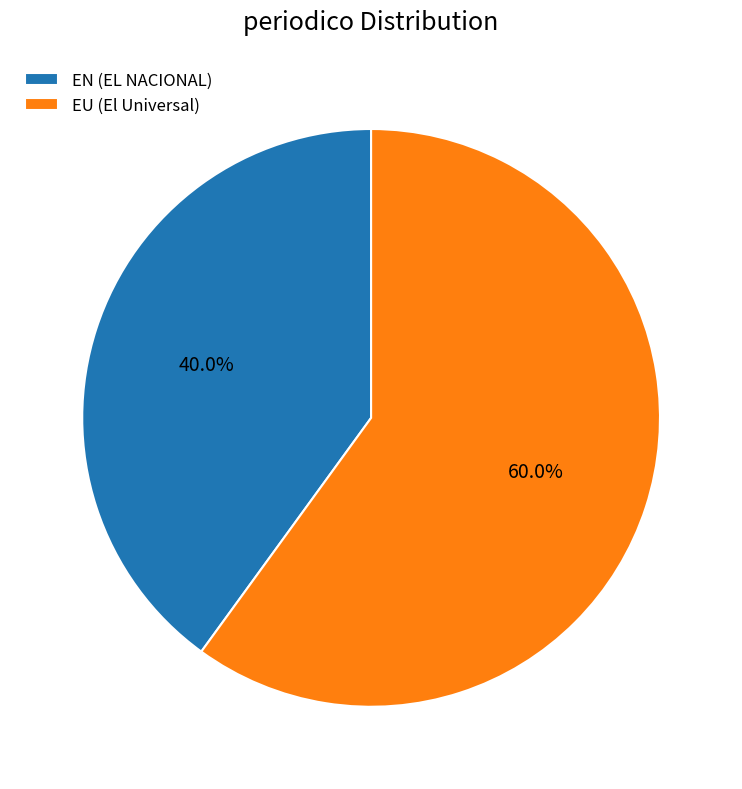

Which slice is the smallest?

EN (EL NACIONAL)